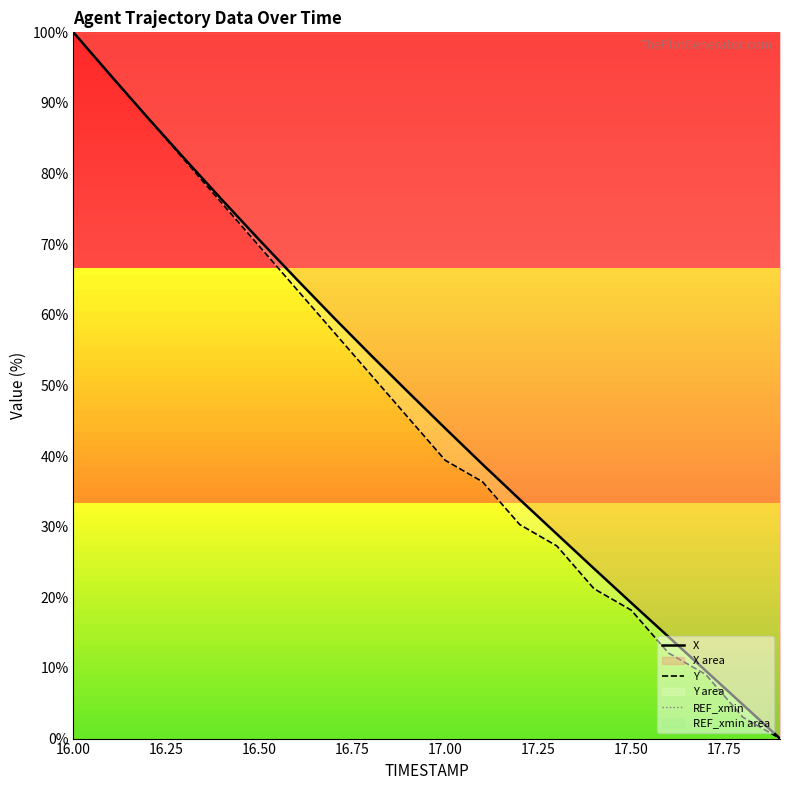

True or false: Y and REF_xmin intersect in this chart.

False